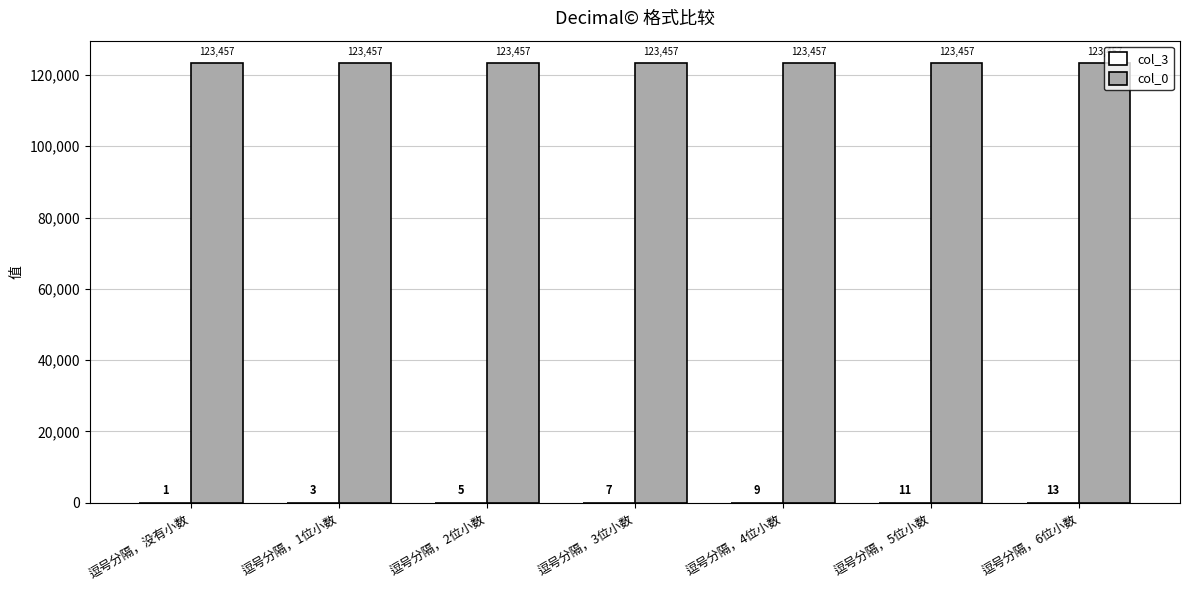

The value of col_0 at 逗号分隔，3位小数 is 203248.4. True or false?

False